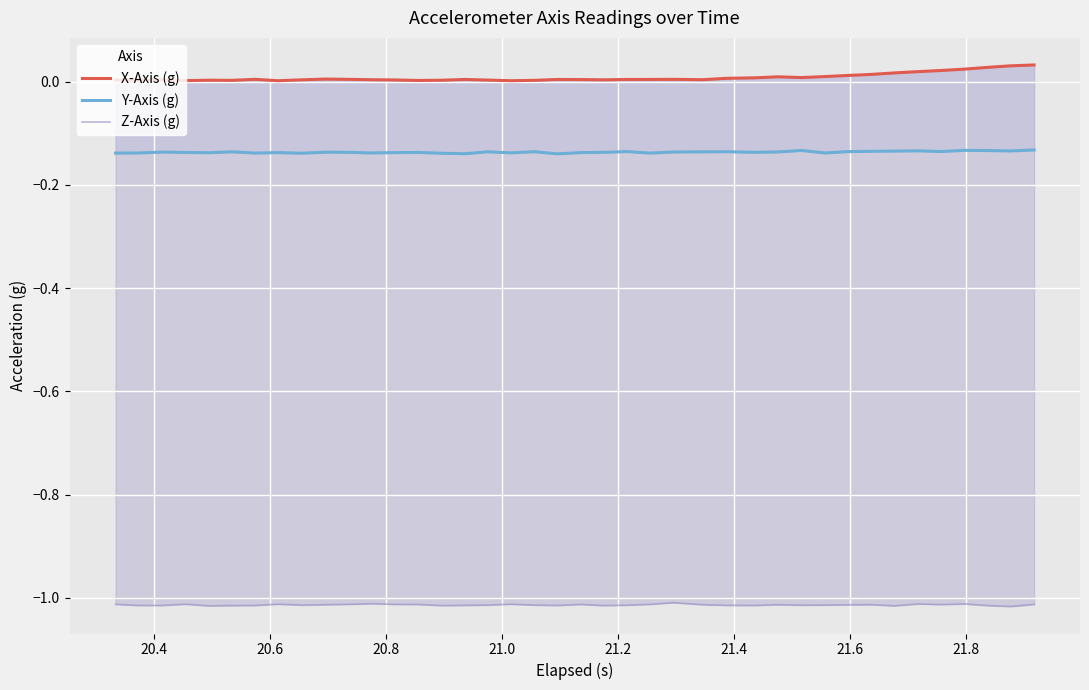

Which series has the largest total across all categories?

X-Axis (g)